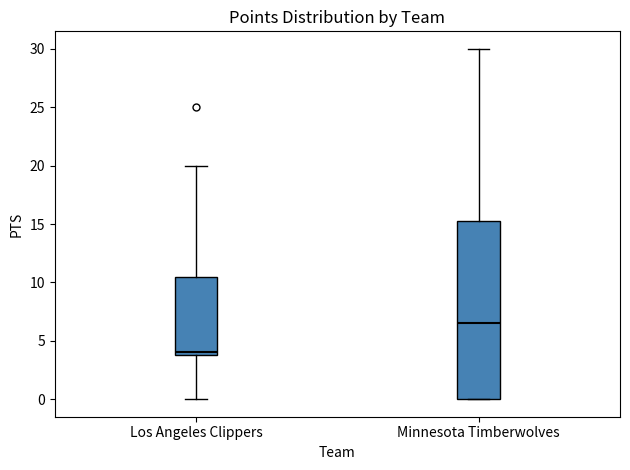

Where is the lower edge of the box for Minnesota Timberwolves on the y-axis? The values are not printed on the chart, so give them approximately, as read against the axis.

0.0